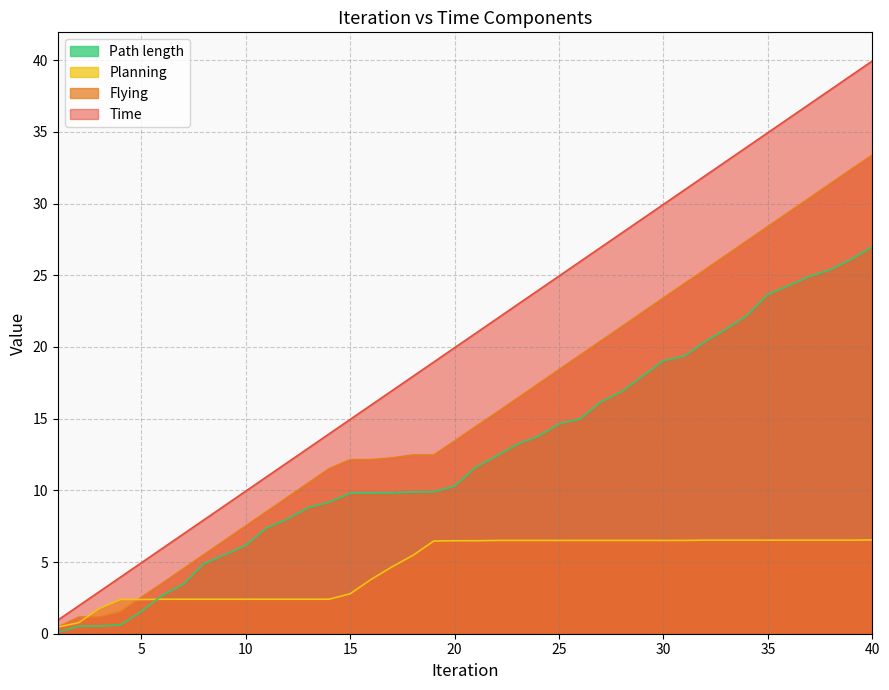

At which label does Path length reach its minimum?

1